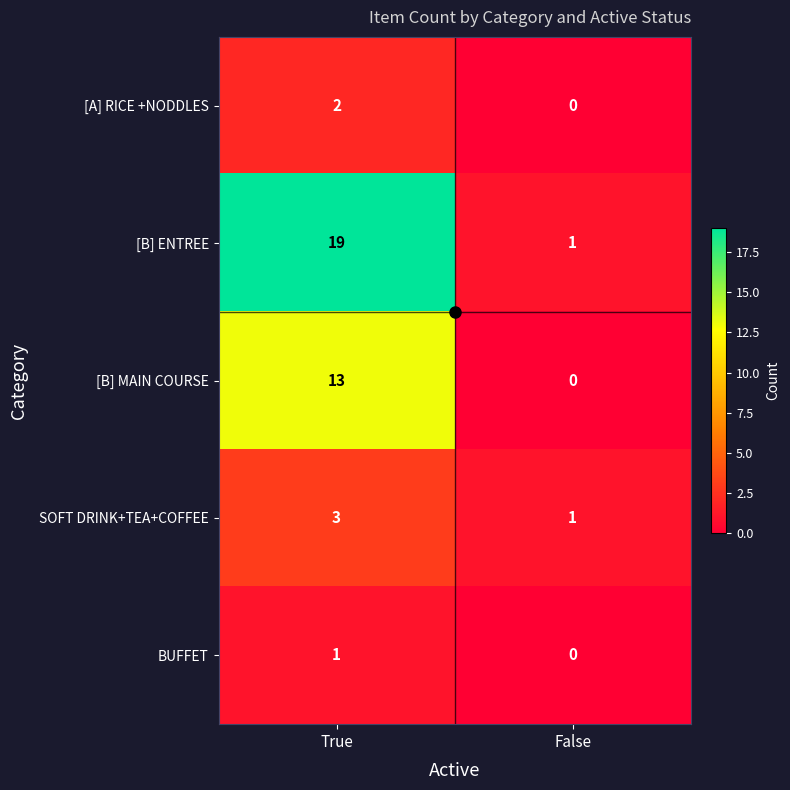

Which series changed the most between True and False?

[B] ENTREE